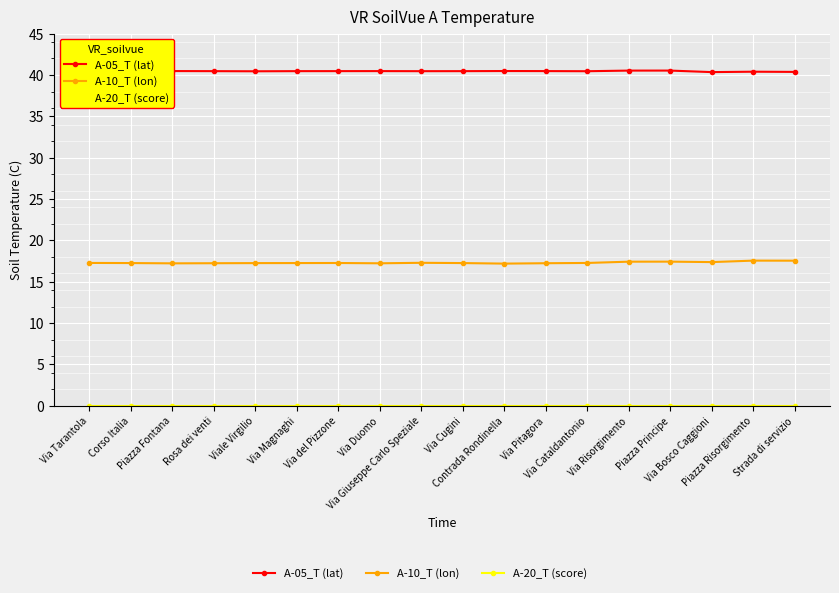

True or false: A-10_T (lon) has more than 1 points higher than both neighbors.

True